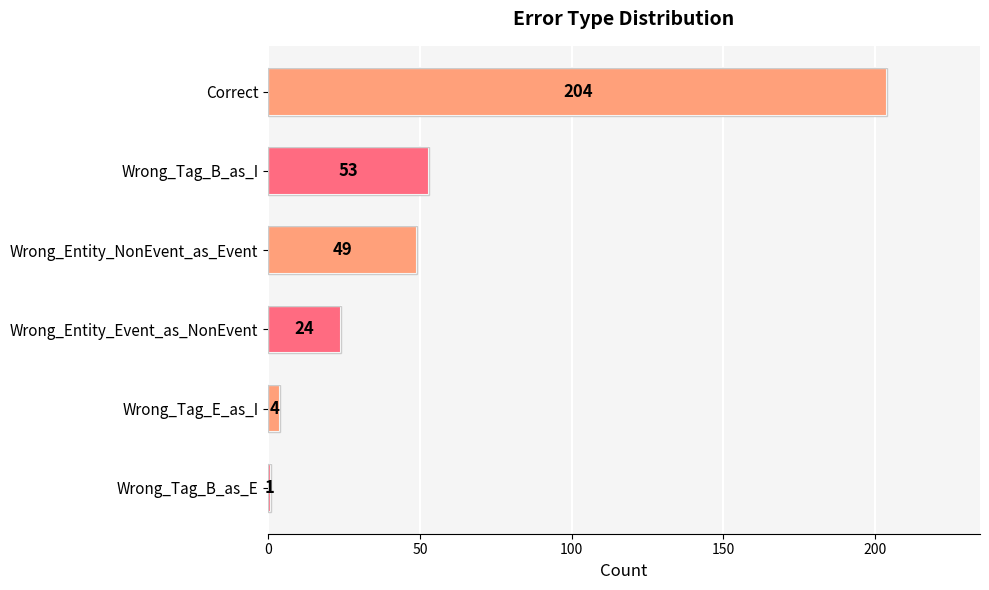

Reading bottom to top, transcribe all the data shown in this chart.

Wrong_Tag_B_as_E=1	Wrong_Tag_E_as_I=4	Wrong_Entity_Event_as_NonEvent=24	Wrong_Entity_NonEvent_as_Event=49	Wrong_Tag_B_as_I=53	Correct=204